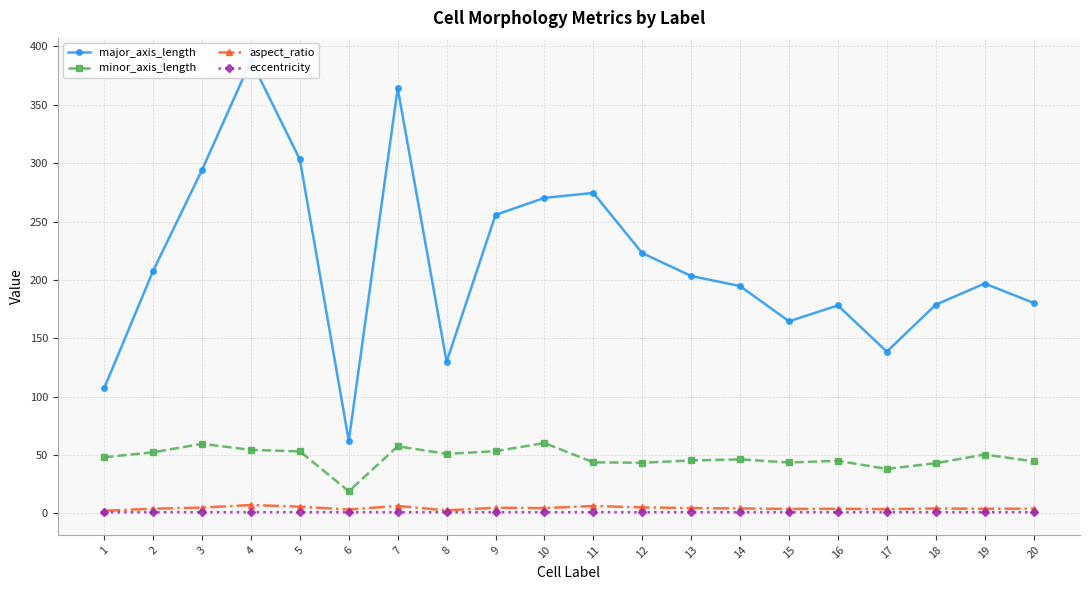

Rank the series by their maximum value, from highest to lowest.

major_axis_length, minor_axis_length, aspect_ratio, eccentricity